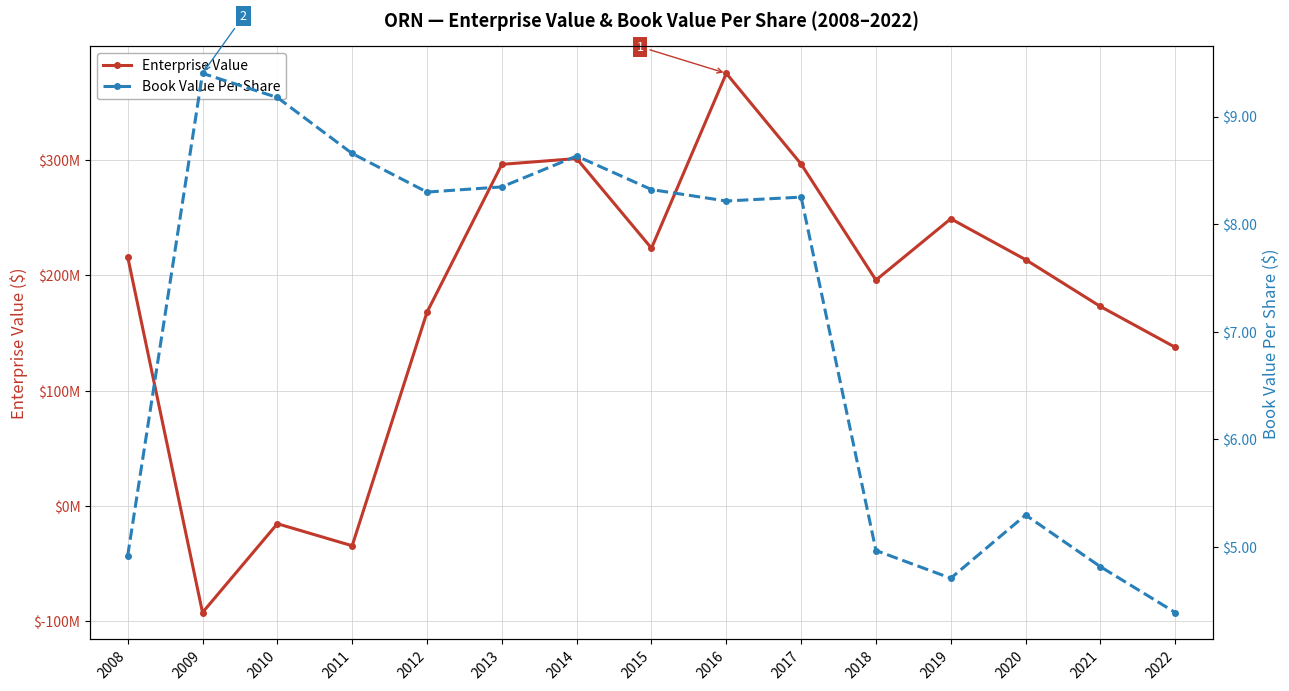

At which category is the sum across all series the highest?

2016